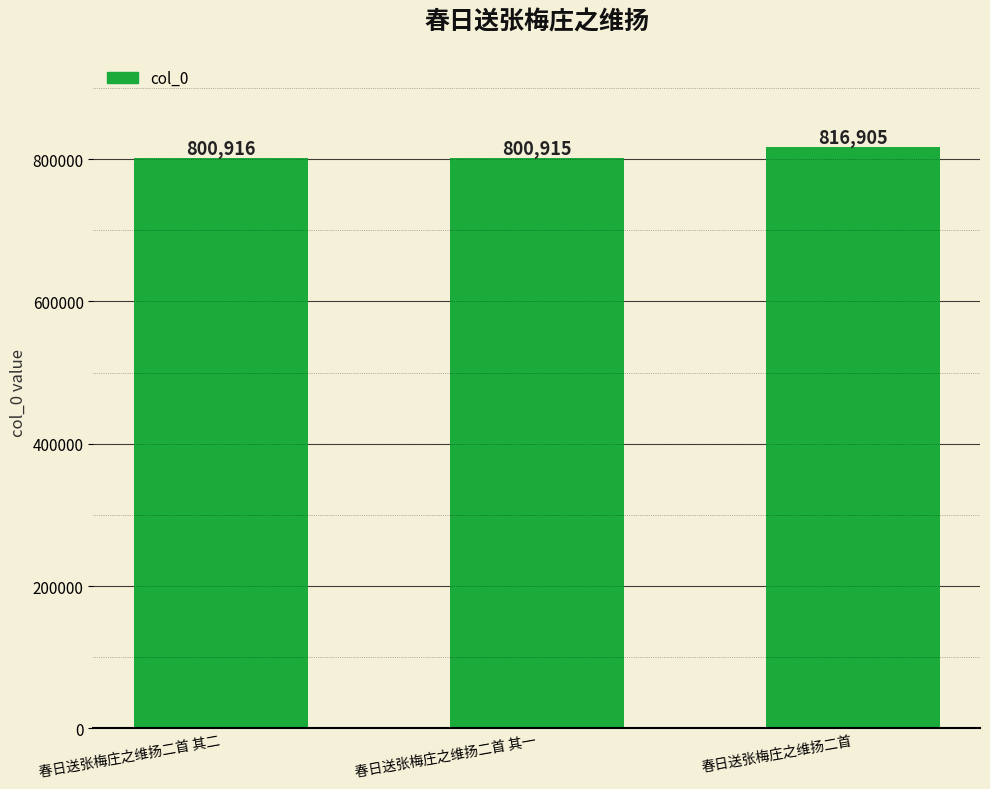

Reading left to right, extract all data points from this chart.

800916	800915	816905